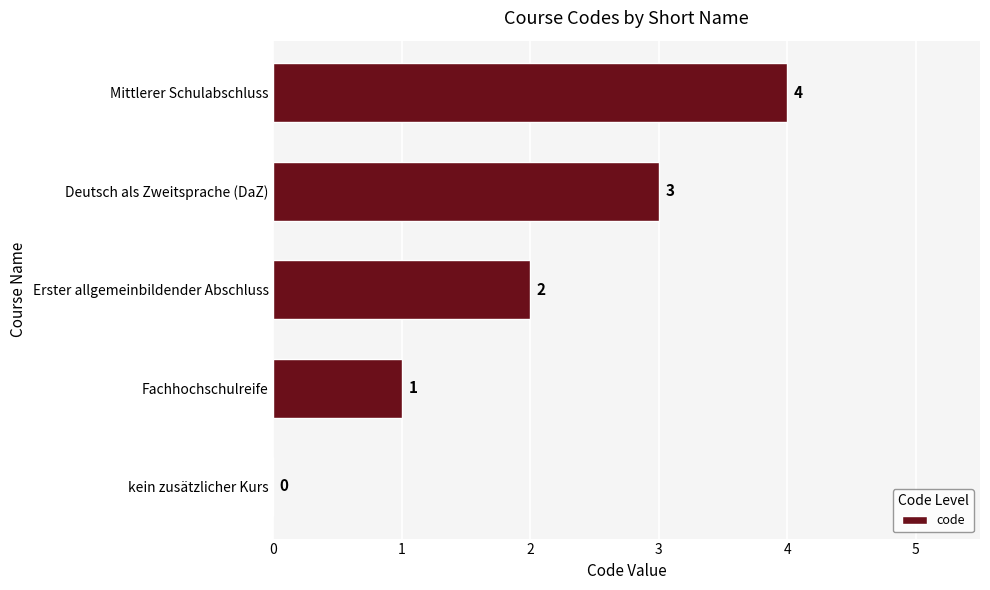

What is the sum of the values at Deutsch als Zweitsprache (DaZ) and Fachhochschulreife?

4